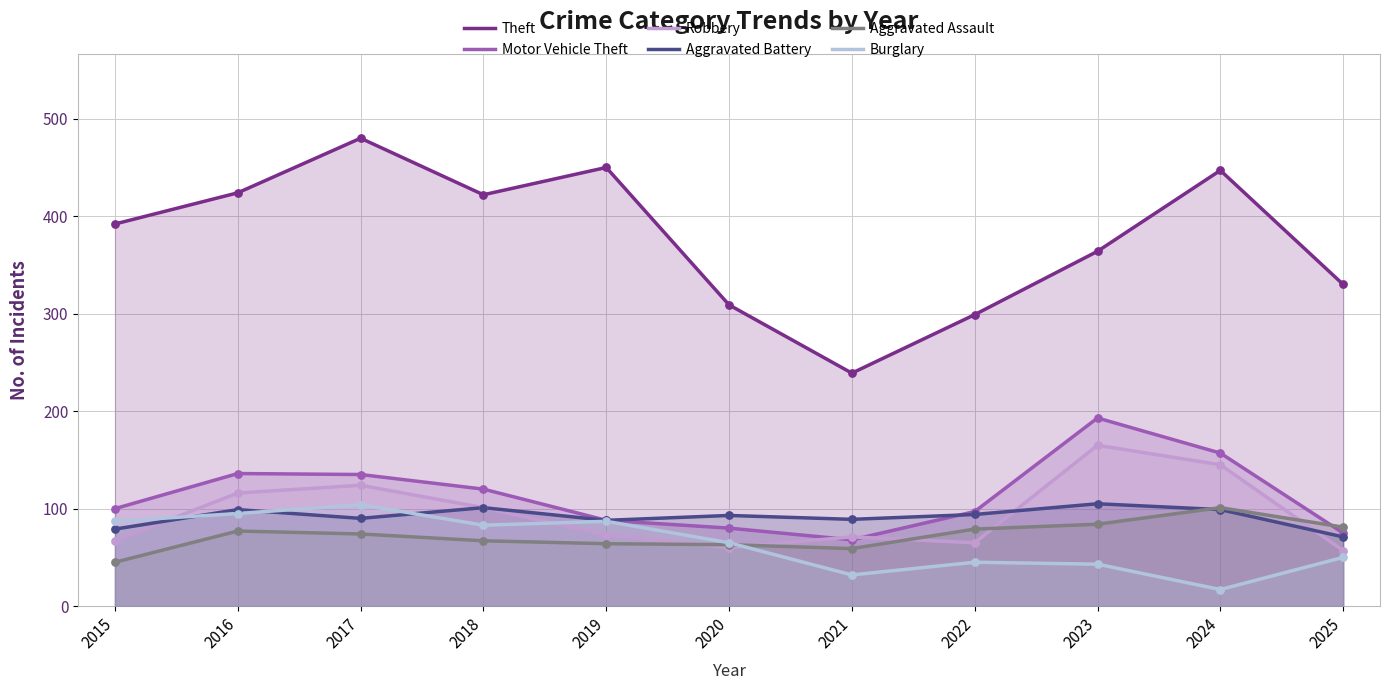

What is the total value across all series at 2022?

679